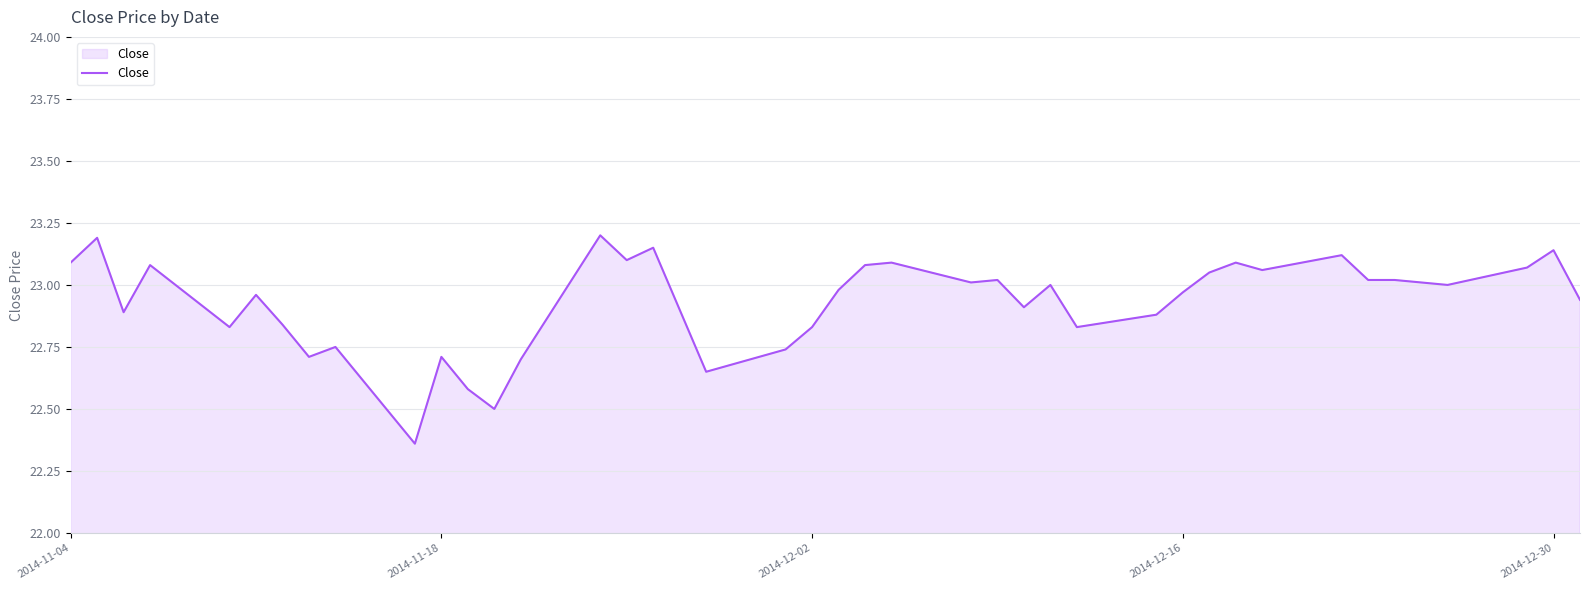

What is the difference between the maximum and minimum values?

0.8